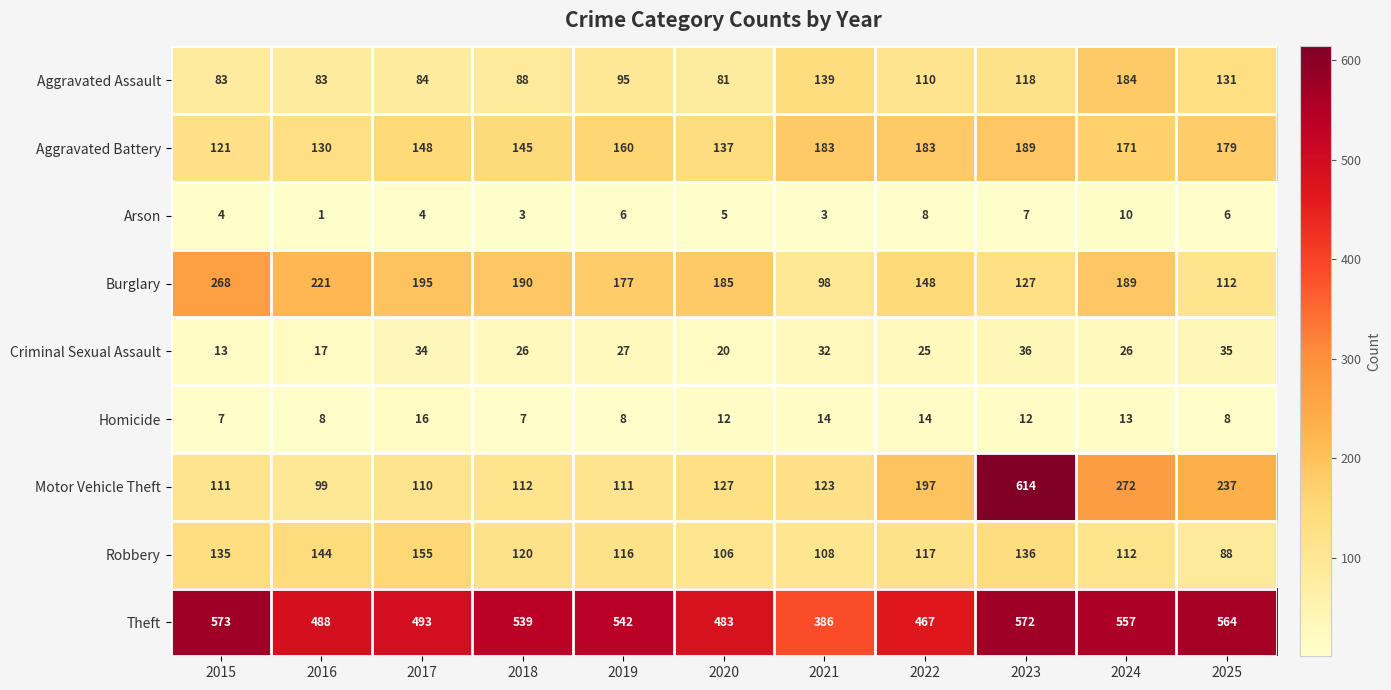

True or false: Aggravated Battery has a value of 180 at 2015.

False